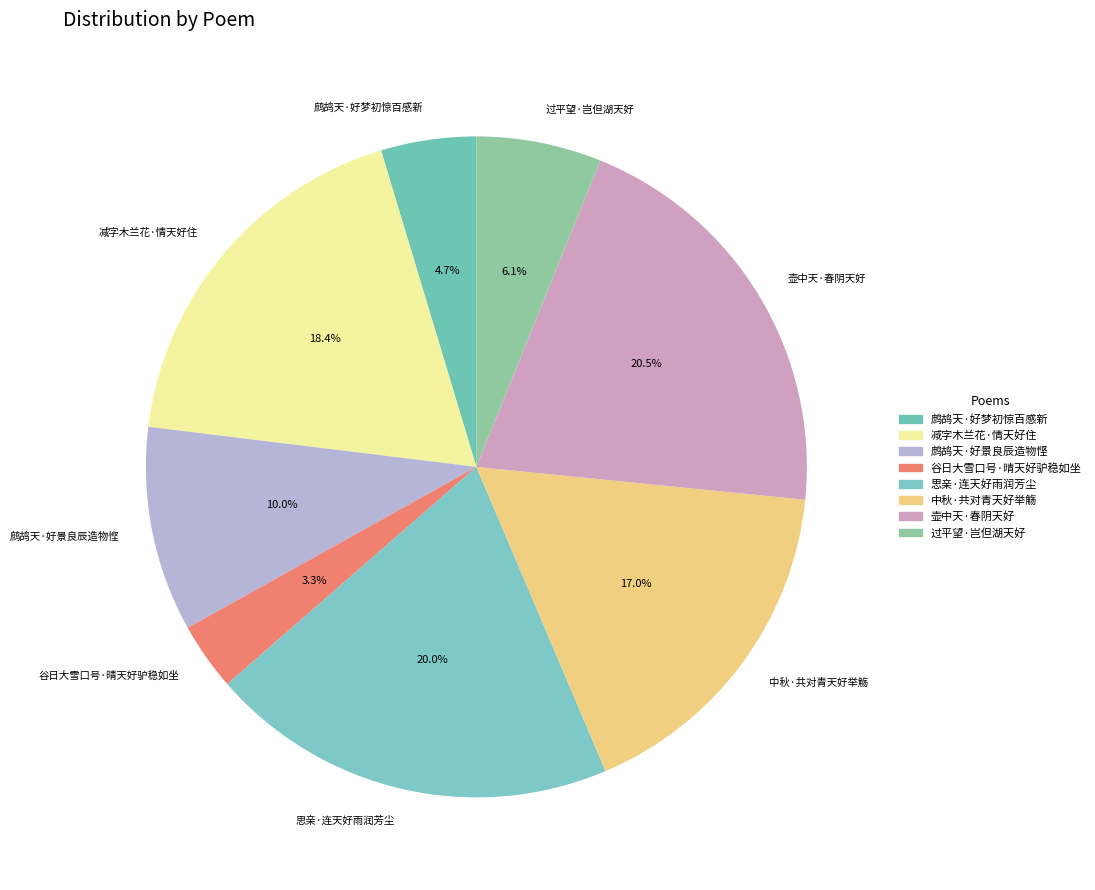

To the nearest percent, what percentage of the pie is 中秋·共对青天好举觞?

17%